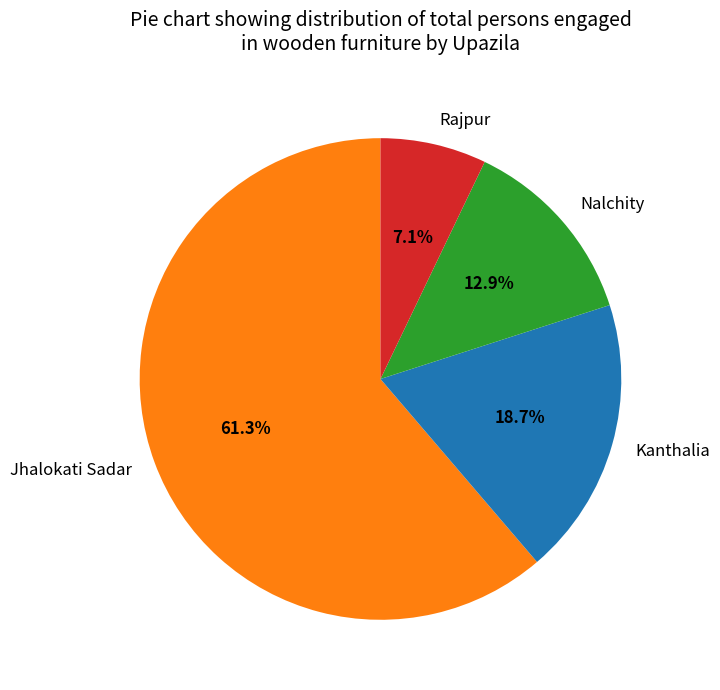

Rank the categories by value from lowest to highest.

Rajpur, Nalchity, Kanthalia, Jhalokati Sadar